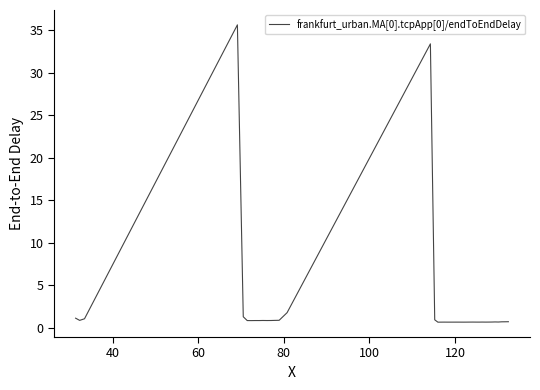

What is the difference between the maximum and minimum values?

35.0